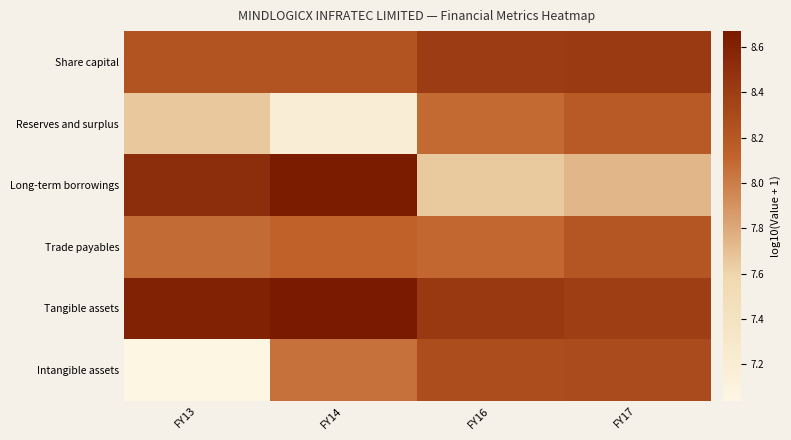

Reading left to right, extract all data points from this chart.

Share capital: FY13=8.2	FY14=8.2	FY16=8.4	FY17=8.4
Reserves and surplus: FY13=7.7	FY14=7.2	FY16=8.1	FY17=8.2
Long-term borrowings: FY13=8.5	FY14=8.7	FY16=7.7	FY17=7.7
Trade payables: FY13=8.1	FY14=8.1	FY16=8.1	FY17=8.2
Tangible assets: FY13=8.6	FY14=8.7	FY16=8.4	FY17=8.4
Intangible assets: FY13=7.0	FY14=8.1	FY16=8.3	FY17=8.3